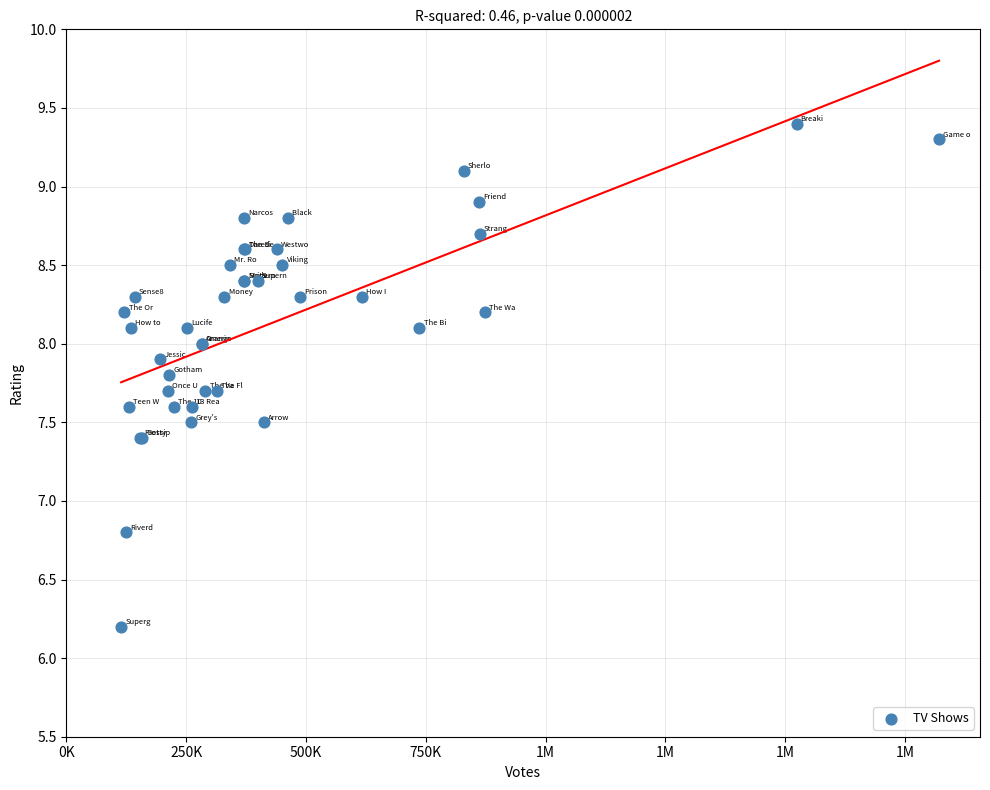

What Y value in the scatter plot is closest to 7?

6.8